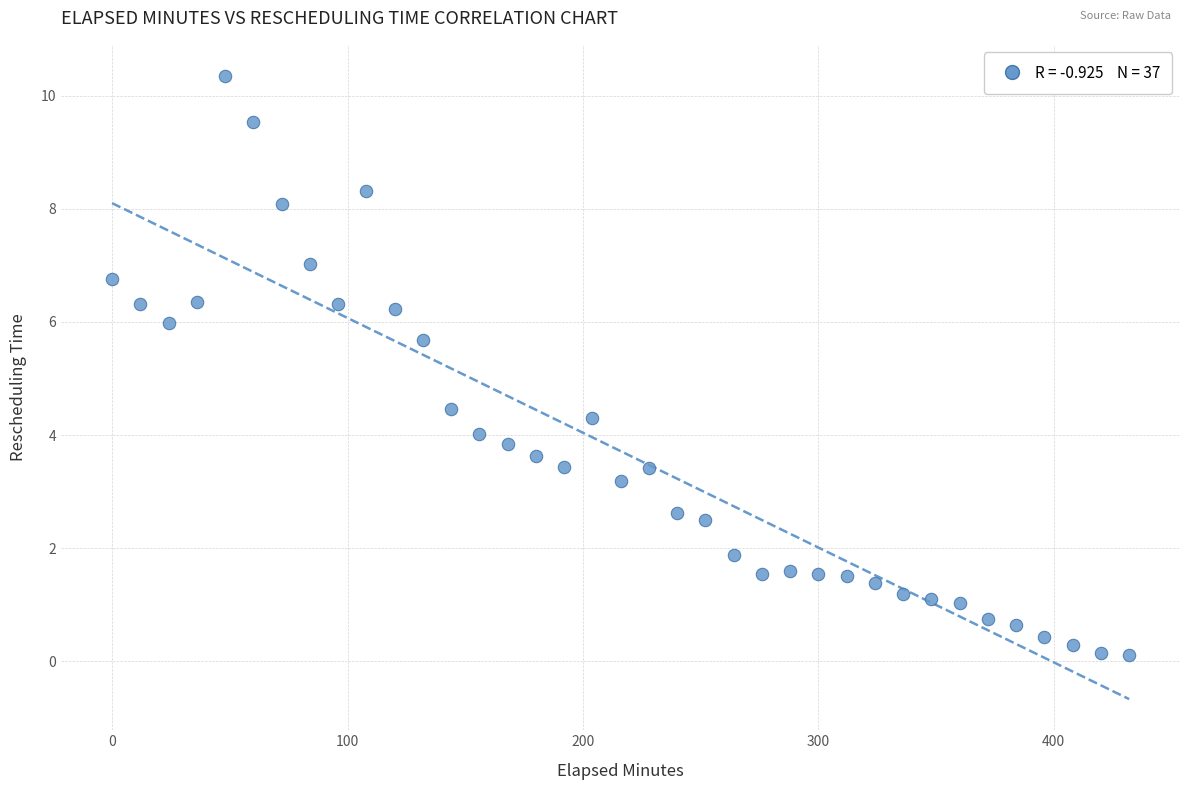

What Y value in the scatter plot is closest to 5?

4.5